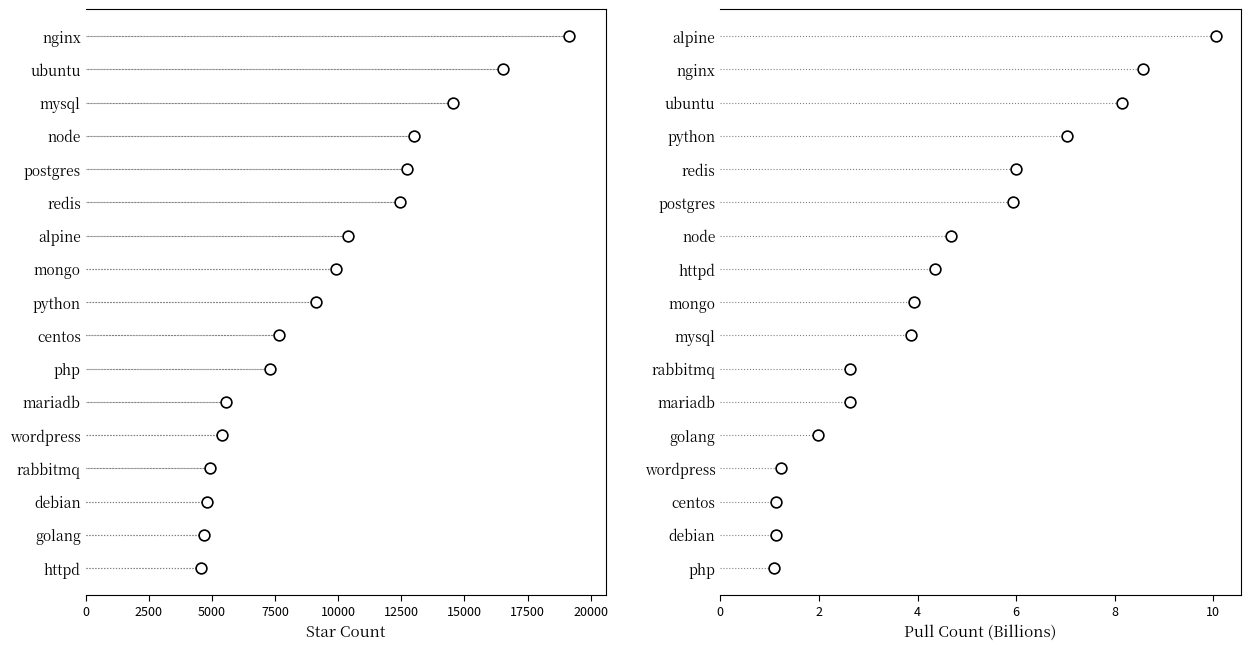

Which series reaches the maximum Y coordinate?

Star Count